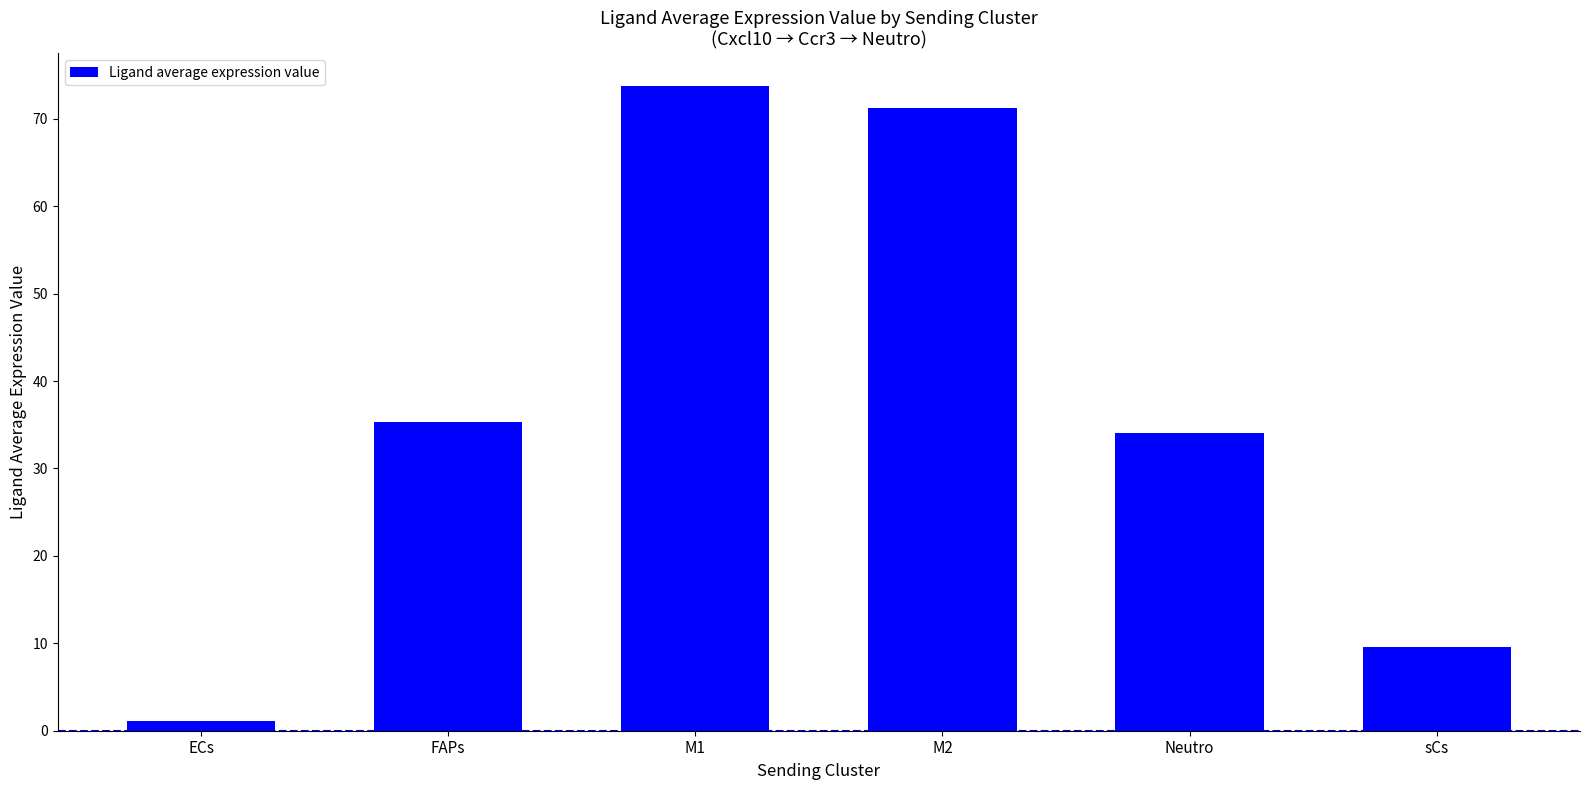

List the labels in order of value, largest first.

M1, M2, FAPs, Neutro, sCs, ECs